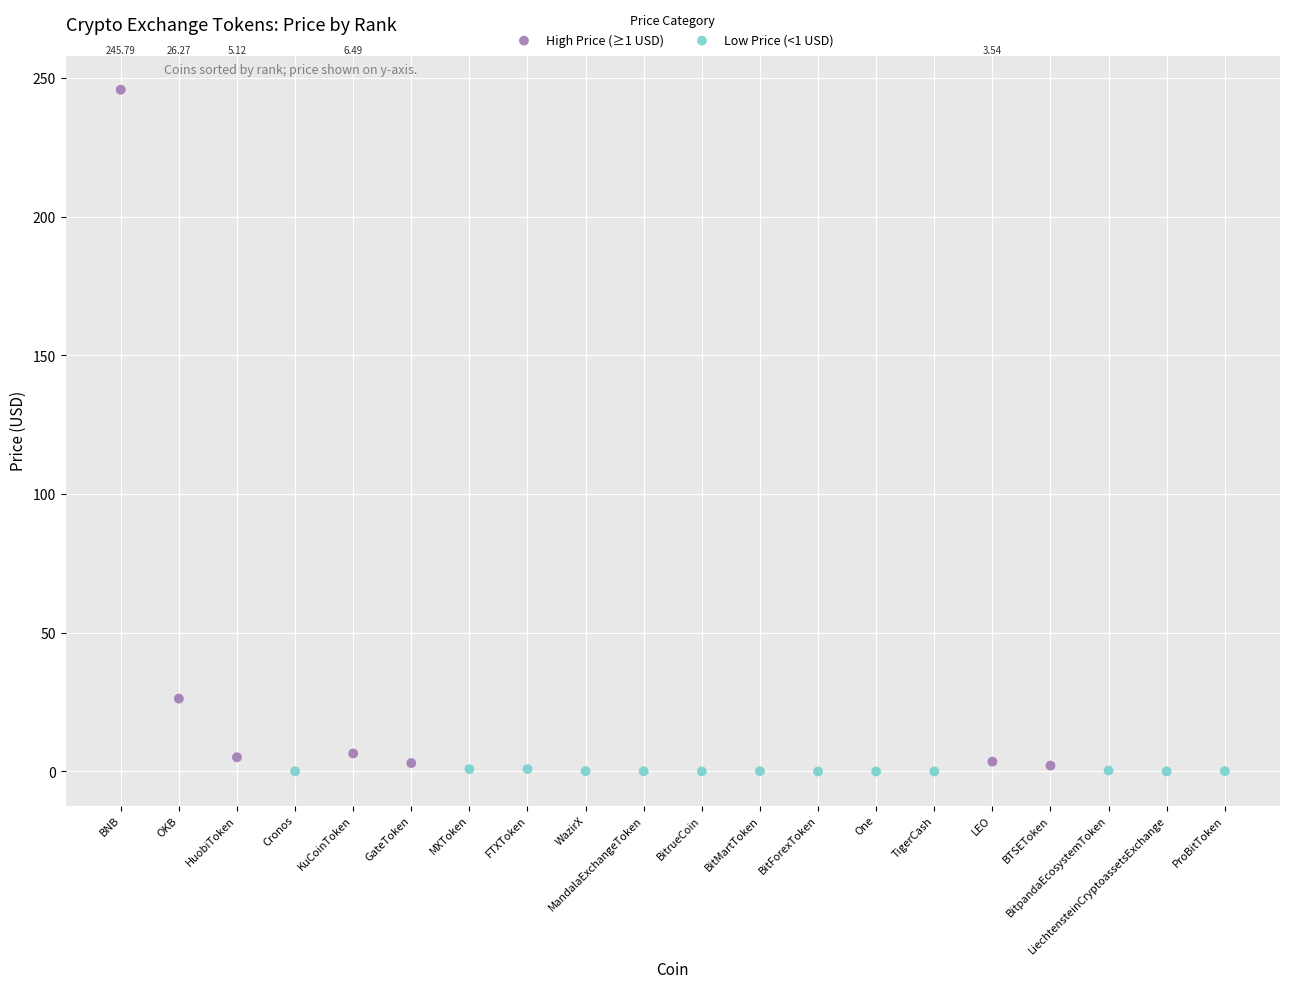

What are all the series names shown in the legend?

High Price (≥1 USD), Low Price (<1 USD)